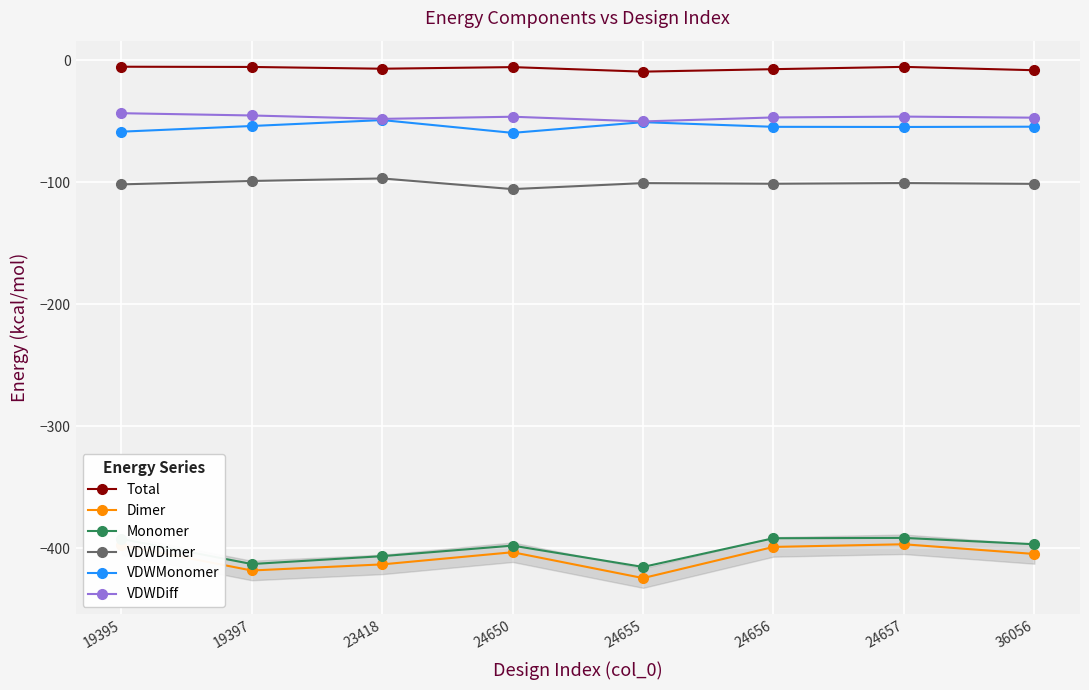

Between 19395 and 24656, which series saw the biggest shift?

VDWMonomer